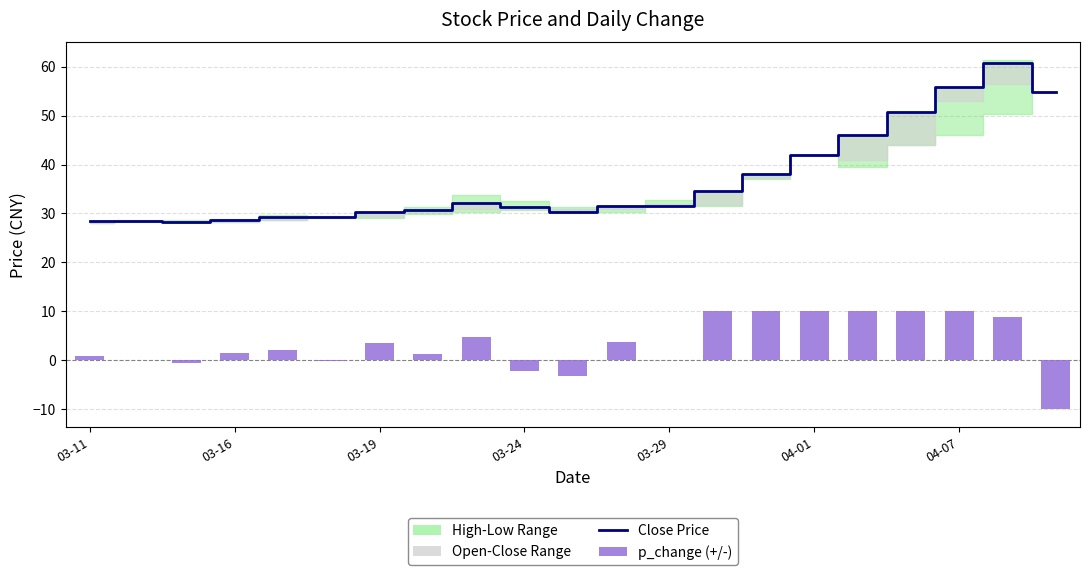

What is the smallest value displayed?

28.3